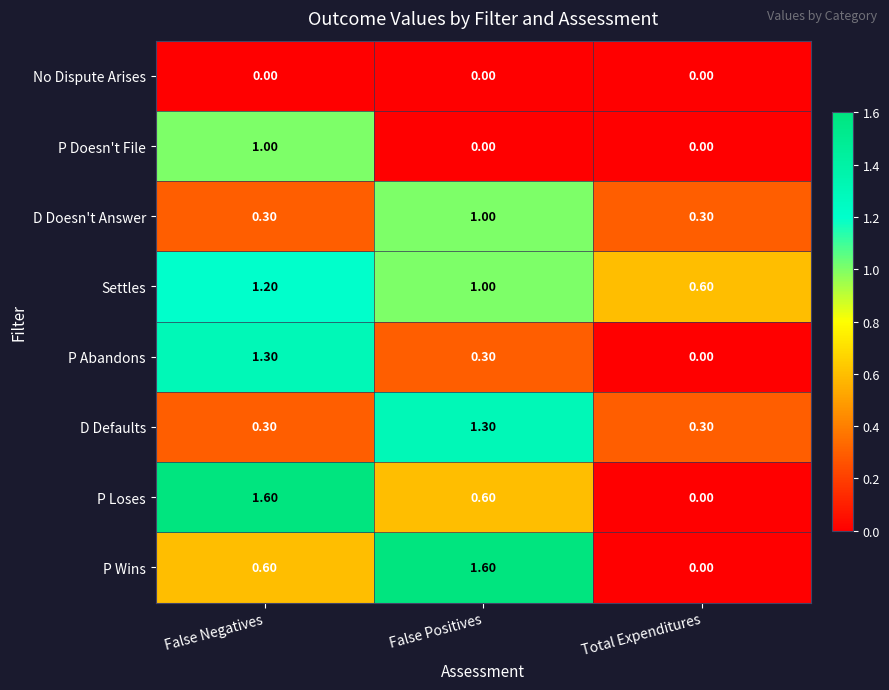

Which series has the largest total across all categories?

Settles